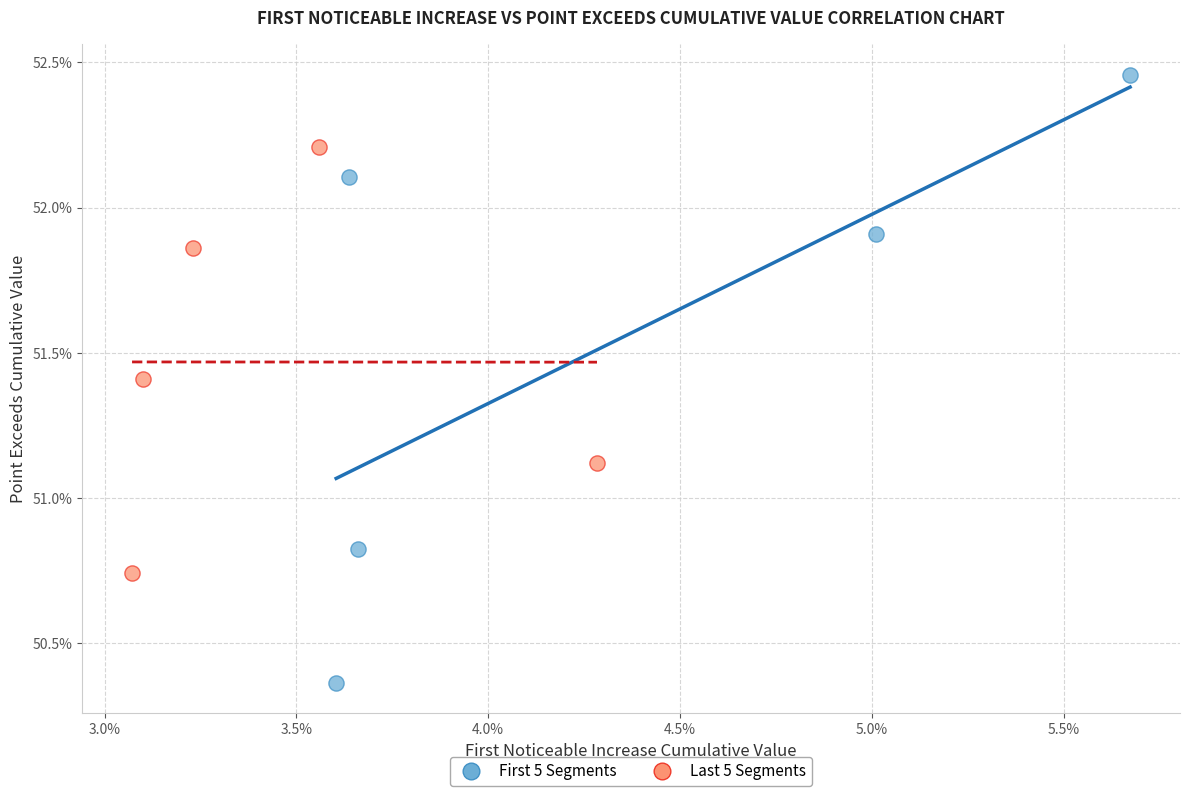

What are all the series names shown in the legend?

First 5 Segments, Last 5 Segments